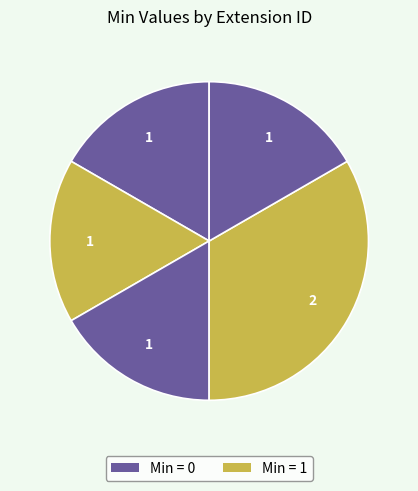

How many segments does this pie chart have?

5